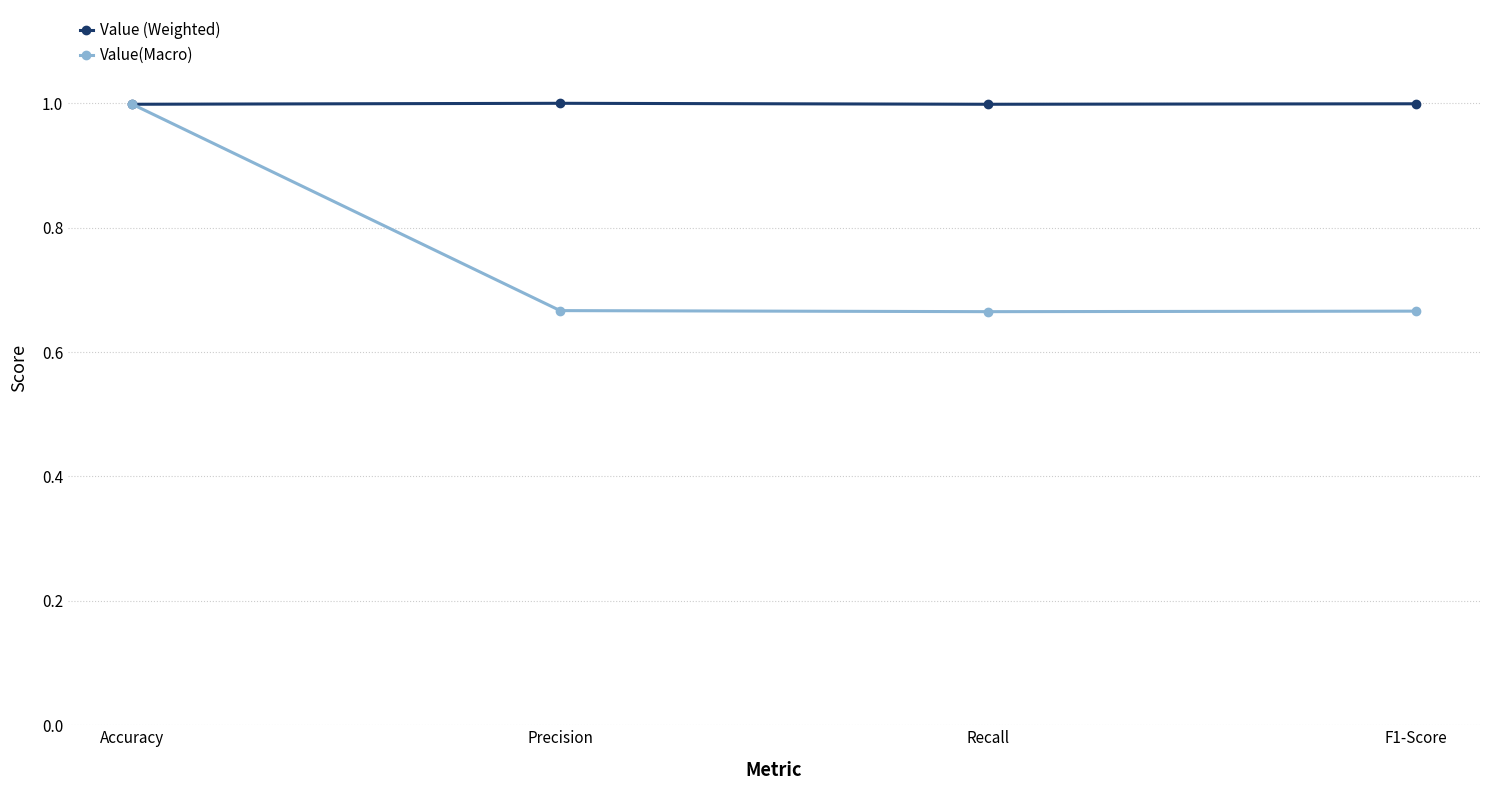

Is it true that Value (Weighted) equals 0.4 at Accuracy?

False